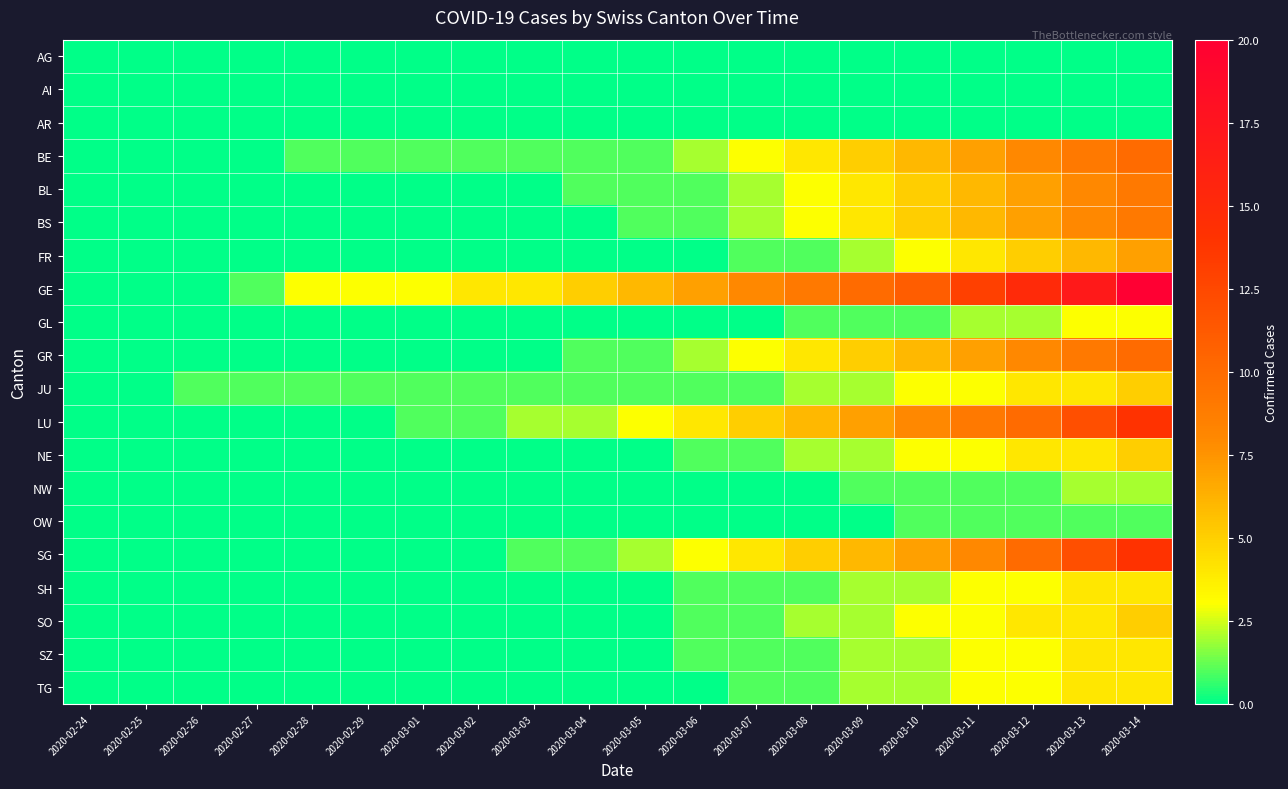

Reading left to right, transcribe all the data shown in this chart.

AG: 2020-02-24=0	2020-02-25=0	2020-02-26=0	2020-02-27=0	2020-02-28=0	2020-02-29=0	2020-03-01=0	2020-03-02=0	2020-03-03=0	2020-03-04=0	2020-03-05=0	2020-03-06=0	2020-03-07=0	2020-03-08=0	2020-03-09=0	2020-03-10=0	2020-03-11=0	2020-03-12=0	2020-03-13=0	2020-03-14=0
AI: 2020-02-24=0	2020-02-25=0	2020-02-26=0	2020-02-27=0	2020-02-28=0	2020-02-29=0	2020-03-01=0	2020-03-02=0	2020-03-03=0	2020-03-04=0	2020-03-05=0	2020-03-06=0	2020-03-07=0	2020-03-08=0	2020-03-09=0	2020-03-10=0	2020-03-11=0	2020-03-12=0	2020-03-13=0	2020-03-14=0
AR: 2020-02-24=0	2020-02-25=0	2020-02-26=0	2020-02-27=0	2020-02-28=0	2020-02-29=0	2020-03-01=0	2020-03-02=0	2020-03-03=0	2020-03-04=0	2020-03-05=0	2020-03-06=0	2020-03-07=0	2020-03-08=0	2020-03-09=0	2020-03-10=0	2020-03-11=0	2020-03-12=0	2020-03-13=0	2020-03-14=0
BE: 2020-02-24=0	2020-02-25=0	2020-02-26=0	2020-02-27=0	2020-02-28=1	2020-02-29=1	2020-03-01=1	2020-03-02=1	2020-03-03=1	2020-03-04=1	2020-03-05=1	2020-03-06=2	2020-03-07=3	2020-03-08=4	2020-03-09=5	2020-03-10=6	2020-03-11=7	2020-03-12=8	2020-03-13=9	2020-03-14=10
BL: 2020-02-24=0	2020-02-25=0	2020-02-26=0	2020-02-27=0	2020-02-28=0	2020-02-29=0	2020-03-01=0	2020-03-02=0	2020-03-03=0	2020-03-04=1	2020-03-05=1	2020-03-06=1	2020-03-07=2	2020-03-08=3	2020-03-09=4	2020-03-10=5	2020-03-11=6	2020-03-12=7	2020-03-13=8	2020-03-14=9
BS: 2020-02-24=0	2020-02-25=0	2020-02-26=0	2020-02-27=0	2020-02-28=0	2020-02-29=0	2020-03-01=0	2020-03-02=0	2020-03-03=0	2020-03-04=0	2020-03-05=1	2020-03-06=1	2020-03-07=2	2020-03-08=3	2020-03-09=4	2020-03-10=5	2020-03-11=6	2020-03-12=7	2020-03-13=8	2020-03-14=9
FR: 2020-02-24=0	2020-02-25=0	2020-02-26=0	2020-02-27=0	2020-02-28=0	2020-02-29=0	2020-03-01=0	2020-03-02=0	2020-03-03=0	2020-03-04=0	2020-03-05=0	2020-03-06=0	2020-03-07=1	2020-03-08=1	2020-03-09=2	2020-03-10=3	2020-03-11=4	2020-03-12=5	2020-03-13=6	2020-03-14=7
GE: 2020-02-24=0	2020-02-25=0	2020-02-26=0	2020-02-27=1	2020-02-28=3	2020-02-29=3	2020-03-01=3	2020-03-02=4	2020-03-03=4	2020-03-04=5	2020-03-05=6	2020-03-06=7	2020-03-07=8	2020-03-08=9	2020-03-09=10	2020-03-10=11	2020-03-11=13	2020-03-12=15	2020-03-13=17	2020-03-14=20
GL: 2020-02-24=0	2020-02-25=0	2020-02-26=0	2020-02-27=0	2020-02-28=0	2020-02-29=0	2020-03-01=0	2020-03-02=0	2020-03-03=0	2020-03-04=0	2020-03-05=0	2020-03-06=0	2020-03-07=0	2020-03-08=1	2020-03-09=1	2020-03-10=1	2020-03-11=2	2020-03-12=2	2020-03-13=3	2020-03-14=3
GR: 2020-02-24=0	2020-02-25=0	2020-02-26=0	2020-02-27=0	2020-02-28=0	2020-02-29=0	2020-03-01=0	2020-03-02=0	2020-03-03=0	2020-03-04=1	2020-03-05=1	2020-03-06=2	2020-03-07=3	2020-03-08=4	2020-03-09=5	2020-03-10=6	2020-03-11=7	2020-03-12=8	2020-03-13=9	2020-03-14=10
JU: 2020-02-24=0	2020-02-25=0	2020-02-26=1	2020-02-27=1	2020-02-28=1	2020-02-29=1	2020-03-01=1	2020-03-02=1	2020-03-03=1	2020-03-04=1	2020-03-05=1	2020-03-06=1	2020-03-07=1	2020-03-08=2	2020-03-09=2	2020-03-10=3	2020-03-11=3	2020-03-12=4	2020-03-13=4	2020-03-14=5
LU: 2020-02-24=0	2020-02-25=0	2020-02-26=0	2020-02-27=0	2020-02-28=0	2020-02-29=0	2020-03-01=1	2020-03-02=1	2020-03-03=2	2020-03-04=2	2020-03-05=3	2020-03-06=4	2020-03-07=5	2020-03-08=6	2020-03-09=7	2020-03-10=8	2020-03-11=9	2020-03-12=10	2020-03-13=12	2020-03-14=14
NE: 2020-02-24=0	2020-02-25=0	2020-02-26=0	2020-02-27=0	2020-02-28=0	2020-02-29=0	2020-03-01=0	2020-03-02=0	2020-03-03=0	2020-03-04=0	2020-03-05=0	2020-03-06=1	2020-03-07=1	2020-03-08=2	2020-03-09=2	2020-03-10=3	2020-03-11=3	2020-03-12=4	2020-03-13=4	2020-03-14=5
NW: 2020-02-24=0	2020-02-25=0	2020-02-26=0	2020-02-27=0	2020-02-28=0	2020-02-29=0	2020-03-01=0	2020-03-02=0	2020-03-03=0	2020-03-04=0	2020-03-05=0	2020-03-06=0	2020-03-07=0	2020-03-08=0	2020-03-09=1	2020-03-10=1	2020-03-11=1	2020-03-12=1	2020-03-13=2	2020-03-14=2
OW: 2020-02-24=0	2020-02-25=0	2020-02-26=0	2020-02-27=0	2020-02-28=0	2020-02-29=0	2020-03-01=0	2020-03-02=0	2020-03-03=0	2020-03-04=0	2020-03-05=0	2020-03-06=0	2020-03-07=0	2020-03-08=0	2020-03-09=0	2020-03-10=1	2020-03-11=1	2020-03-12=1	2020-03-13=1	2020-03-14=1
SG: 2020-02-24=0	2020-02-25=0	2020-02-26=0	2020-02-27=0	2020-02-28=0	2020-02-29=0	2020-03-01=0	2020-03-02=0	2020-03-03=1	2020-03-04=1	2020-03-05=2	2020-03-06=3	2020-03-07=4	2020-03-08=5	2020-03-09=6	2020-03-10=7	2020-03-11=8	2020-03-12=10	2020-03-13=12	2020-03-14=14
SH: 2020-02-24=0	2020-02-25=0	2020-02-26=0	2020-02-27=0	2020-02-28=0	2020-02-29=0	2020-03-01=0	2020-03-02=0	2020-03-03=0	2020-03-04=0	2020-03-05=0	2020-03-06=1	2020-03-07=1	2020-03-08=1	2020-03-09=2	2020-03-10=2	2020-03-11=3	2020-03-12=3	2020-03-13=4	2020-03-14=4
SO: 2020-02-24=0	2020-02-25=0	2020-02-26=0	2020-02-27=0	2020-02-28=0	2020-02-29=0	2020-03-01=0	2020-03-02=0	2020-03-03=0	2020-03-04=0	2020-03-05=0	2020-03-06=1	2020-03-07=1	2020-03-08=2	2020-03-09=2	2020-03-10=3	2020-03-11=3	2020-03-12=4	2020-03-13=4	2020-03-14=5
SZ: 2020-02-24=0	2020-02-25=0	2020-02-26=0	2020-02-27=0	2020-02-28=0	2020-02-29=0	2020-03-01=0	2020-03-02=0	2020-03-03=0	2020-03-04=0	2020-03-05=0	2020-03-06=1	2020-03-07=1	2020-03-08=1	2020-03-09=2	2020-03-10=2	2020-03-11=3	2020-03-12=3	2020-03-13=4	2020-03-14=4
TG: 2020-02-24=0	2020-02-25=0	2020-02-26=0	2020-02-27=0	2020-02-28=0	2020-02-29=0	2020-03-01=0	2020-03-02=0	2020-03-03=0	2020-03-04=0	2020-03-05=0	2020-03-06=0	2020-03-07=1	2020-03-08=1	2020-03-09=2	2020-03-10=2	2020-03-11=3	2020-03-12=3	2020-03-13=4	2020-03-14=4